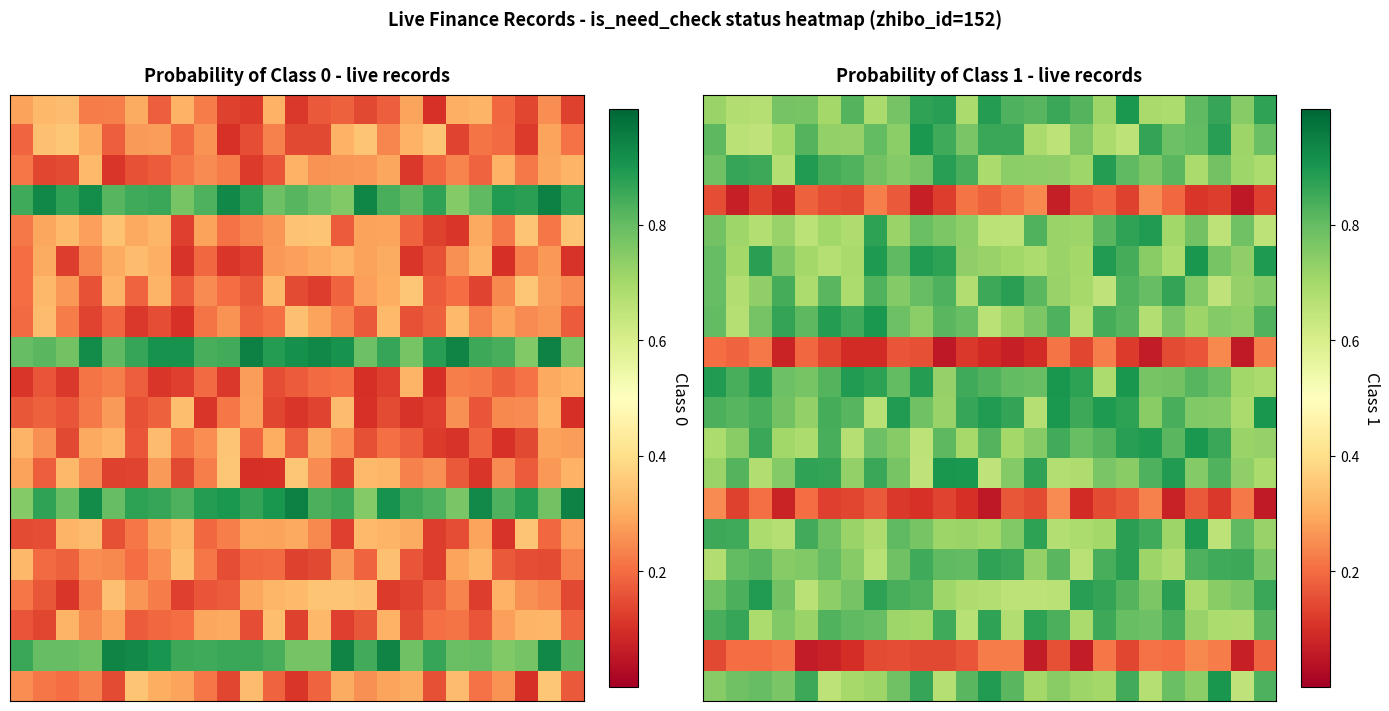

At how many categories does at least one series exceed 0?

25